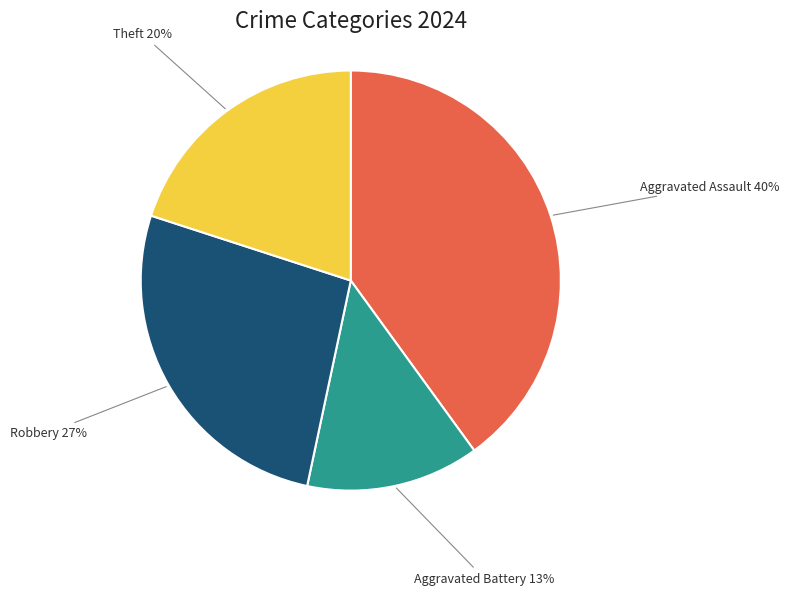

Is there a majority slice in this chart?

No